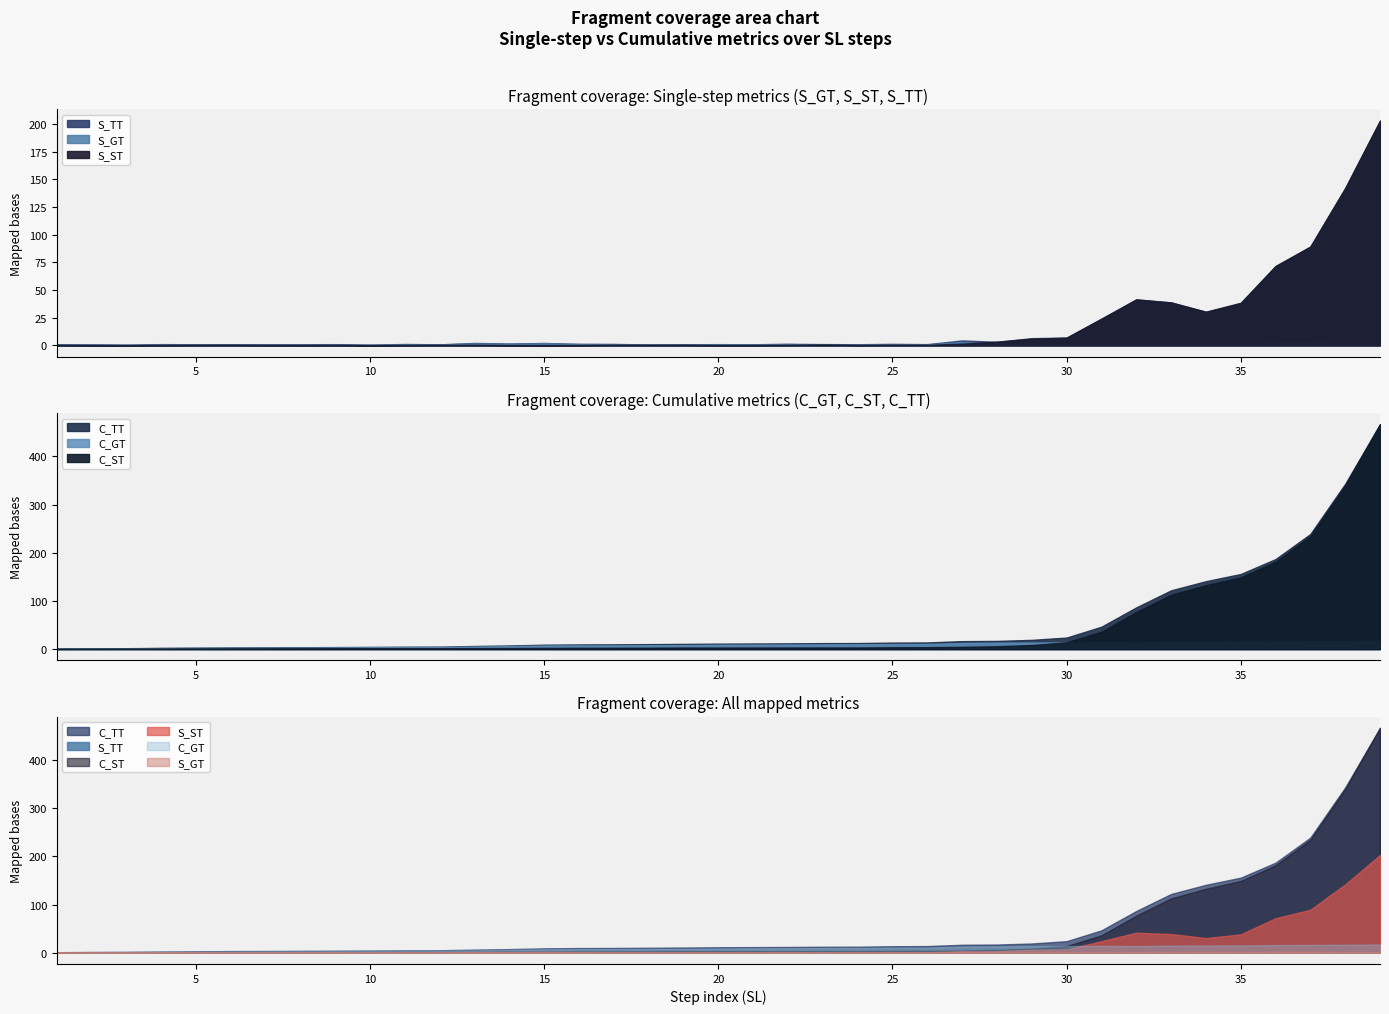

Does the chart have visible grid lines?

No